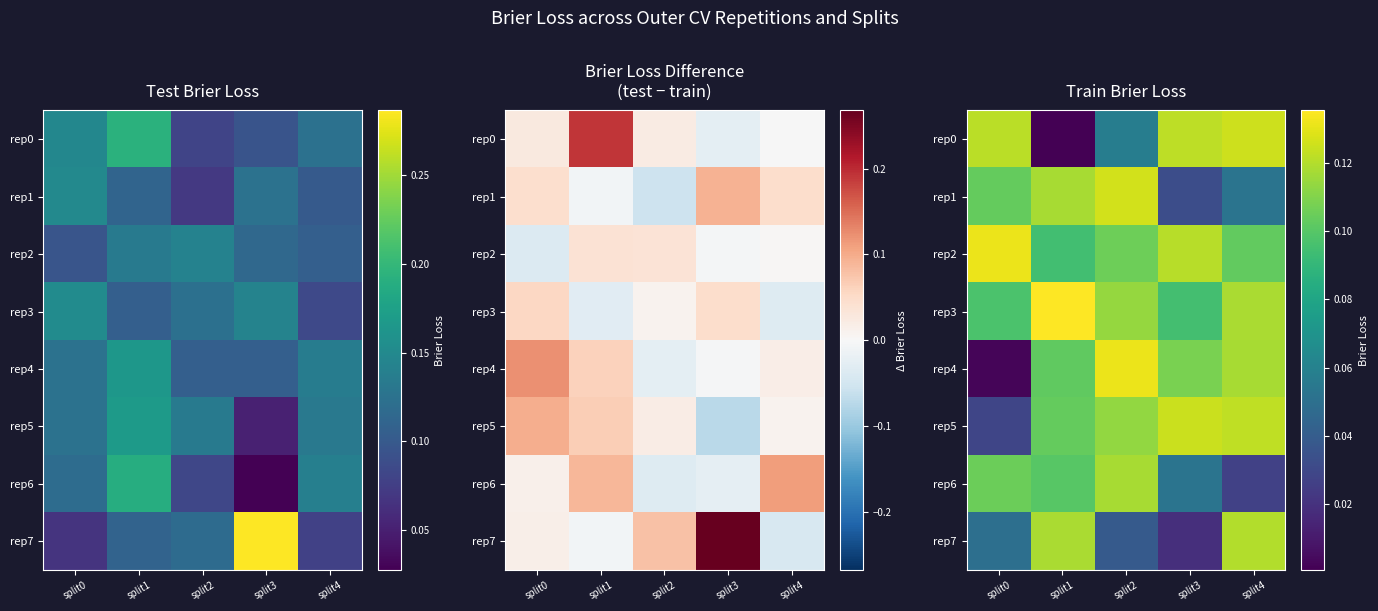

How many data points does each series have?

5